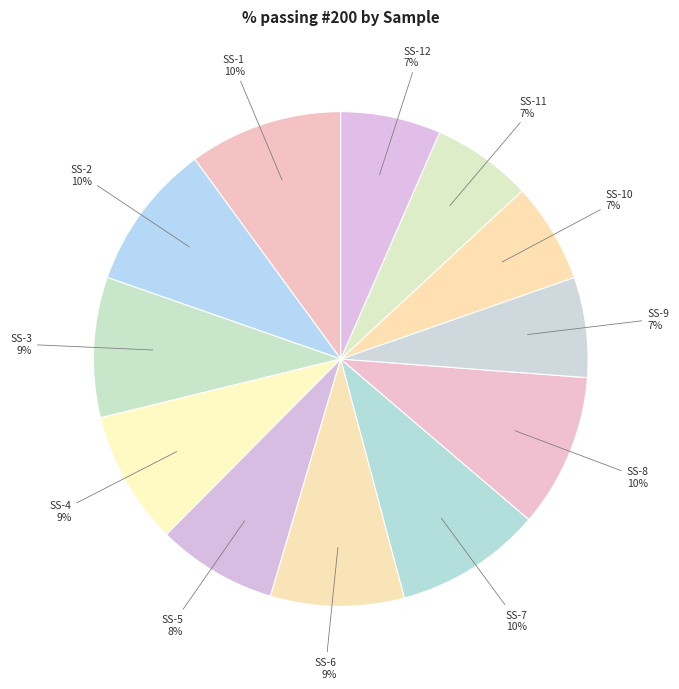

Is the sum of SS-11 and SS-7 greater than half?

No